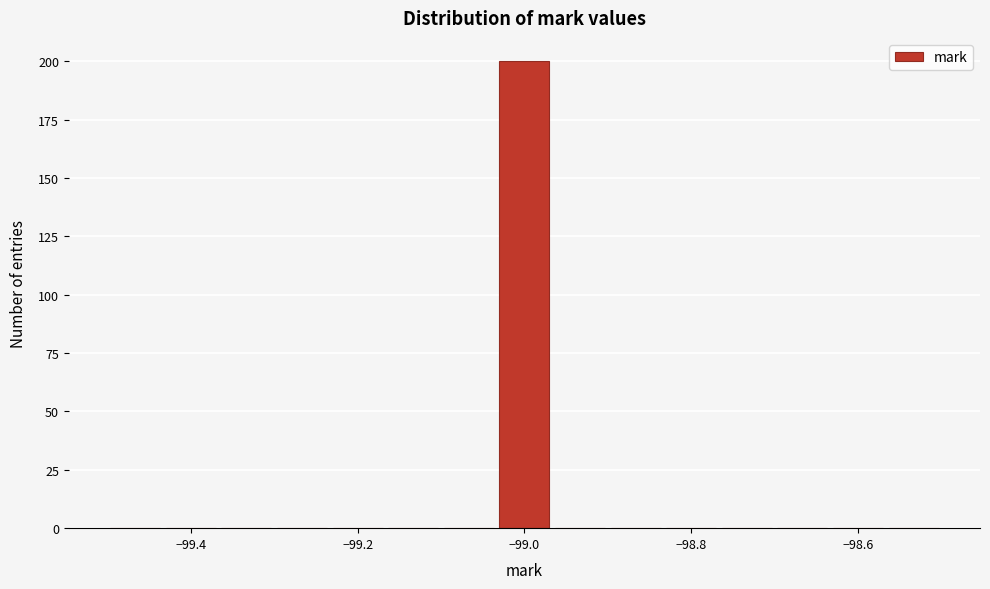

Around what value on the x-axis is the tallest bar? Give the approximate position of its centre, as read against the axis.

-99.00